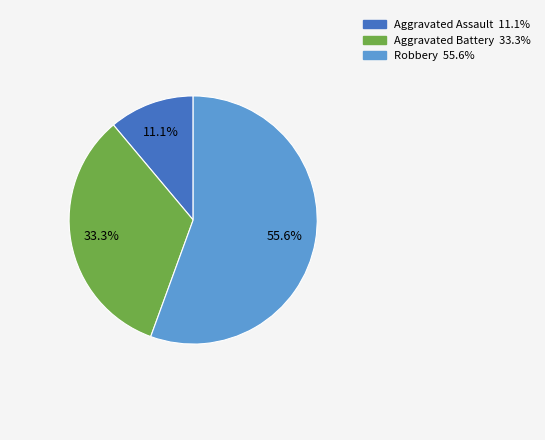

Does any single category account for the majority?

Yes